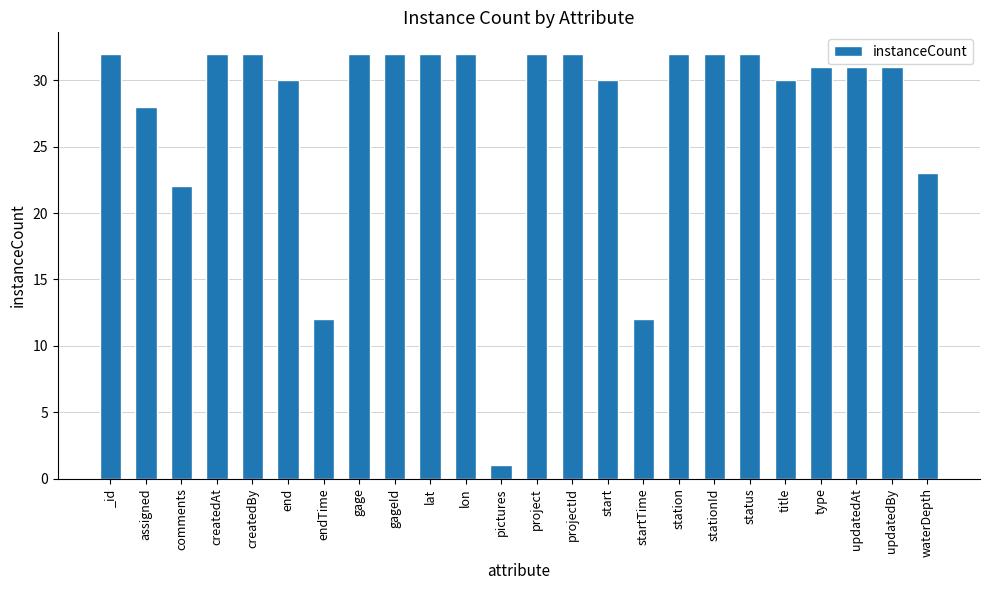

What is the maximum value shown in the chart?

32